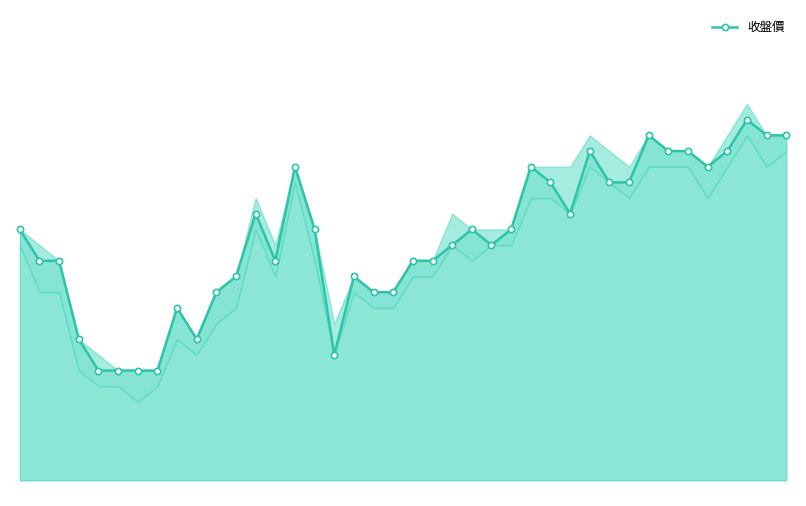

How many categories are shown in the chart?

40